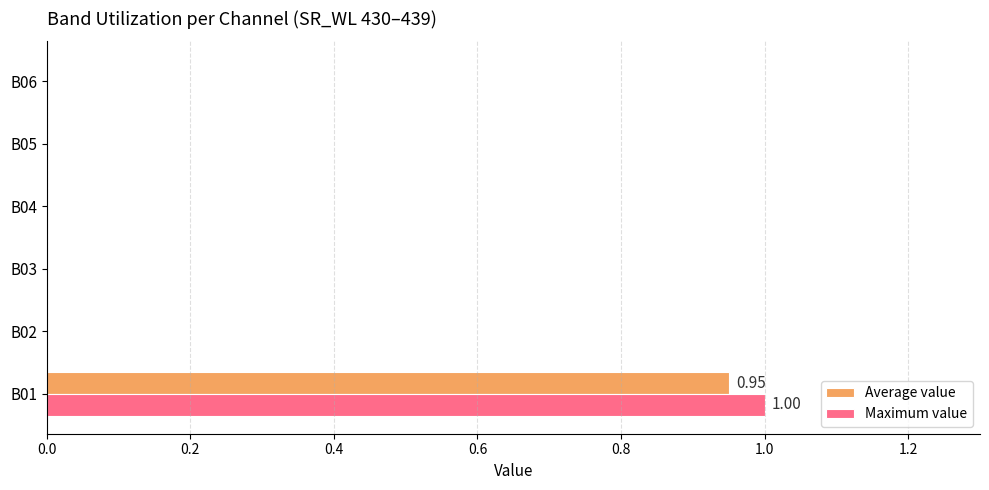

At which category is the sum across all series the highest?

B01